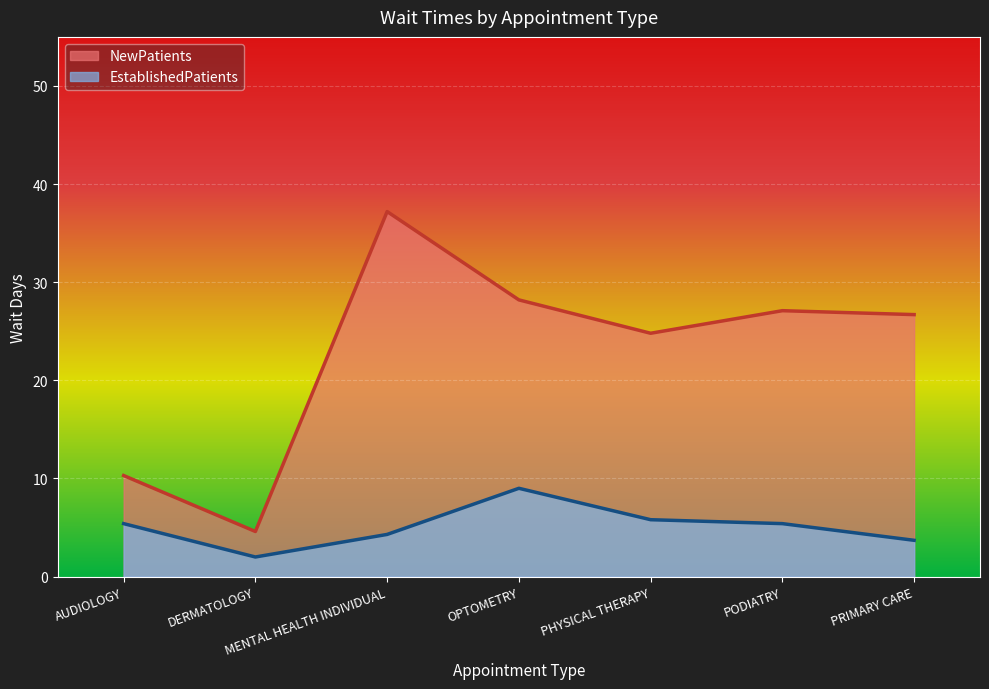

Which series has the largest total across all categories?

NewPatients